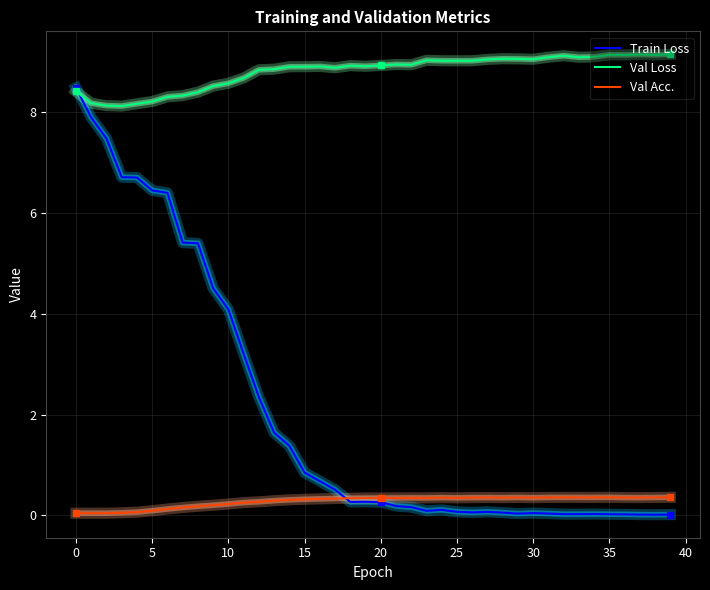

What are all the series names shown in the legend?

Train Loss, Val Loss, Val Acc.